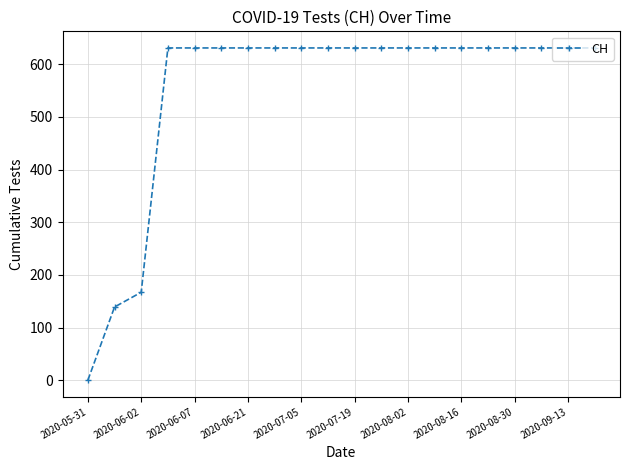

What is the difference between the second highest and second lowest values?

492